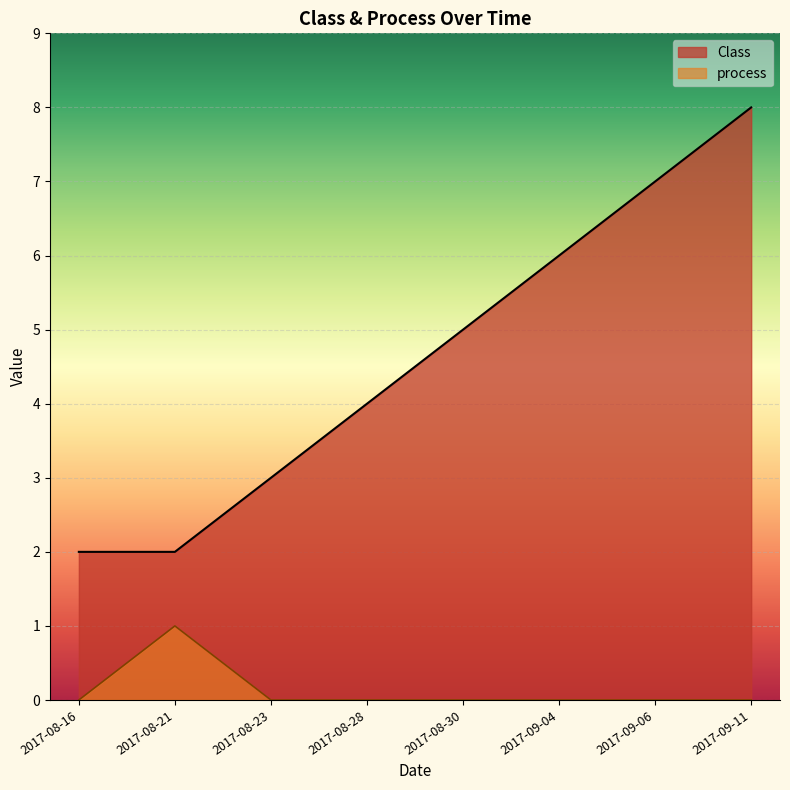

What is the sum of the Class values at 2017-08-28 and 2017-08-23?

7